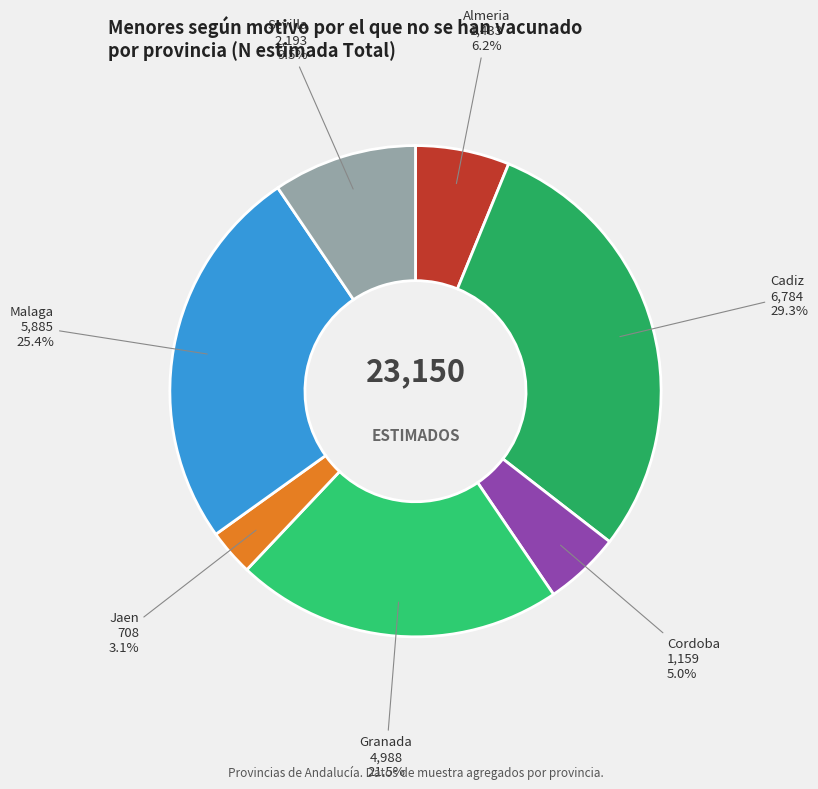

How many slices are in this pie chart?

7